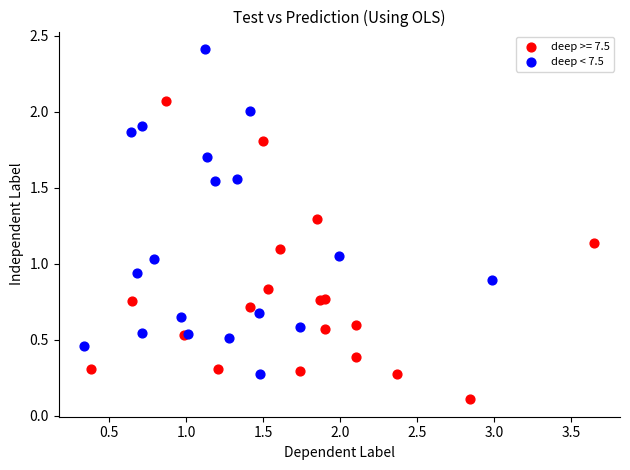

Which series contains the highest Y value?

deep < 7.5